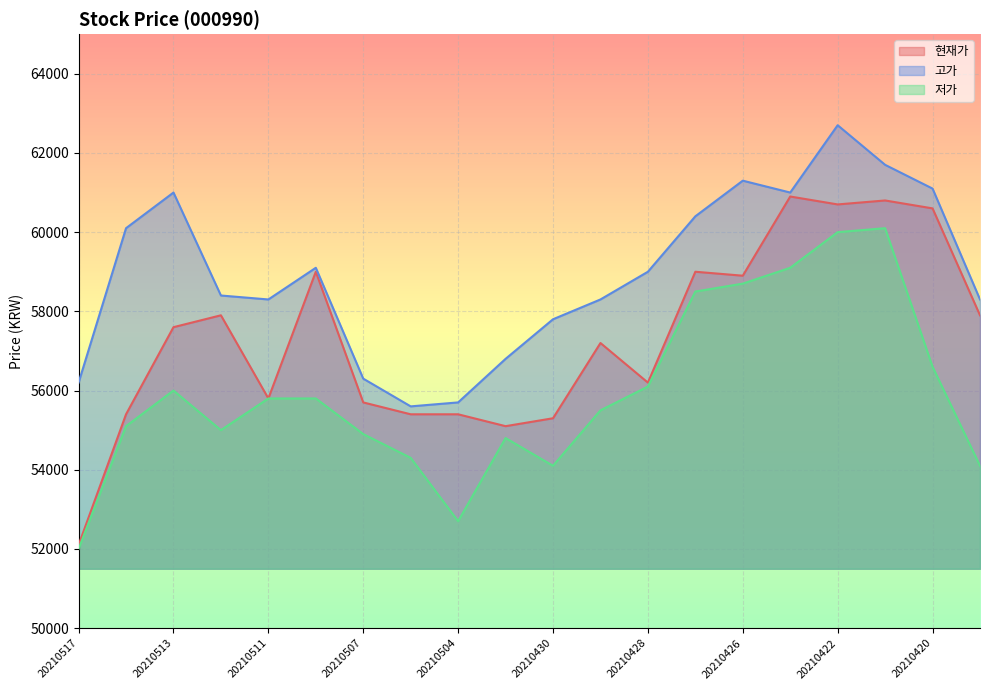

What is the value of the 현재가 point at the 3rd from the left?

57600